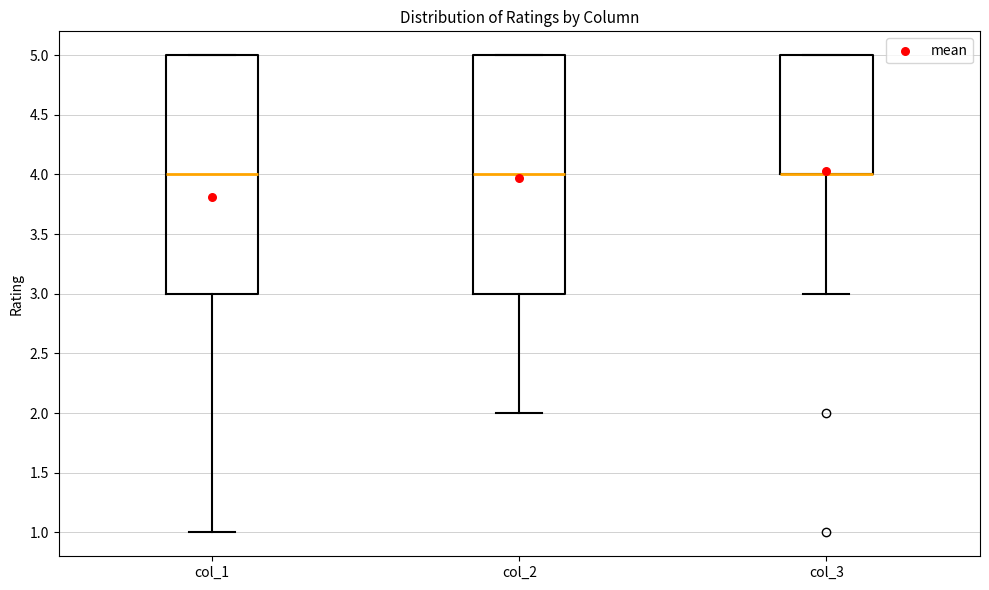

Reading left to right, transcribe this box plot: for each box, give where its median line is, the range the box spans, and where its two whiskers end, as read against the y-axis. The values are not printed on the chart, so give them approximately, as read against the axis.

col_1: median 4, box 3 to 5, whiskers 1 to 5
col_2: median 4, box 3 to 5, whiskers 2 to 5
col_3: median 4 (drawn on the box's lower edge), box 4 to 5, whiskers 3 to 5